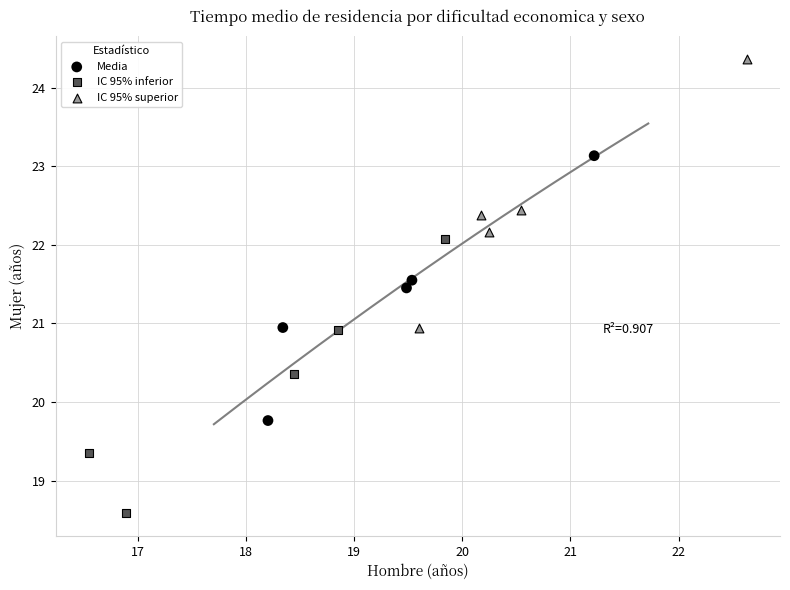

Which series reaches the maximum Y coordinate?

IC 95% superior